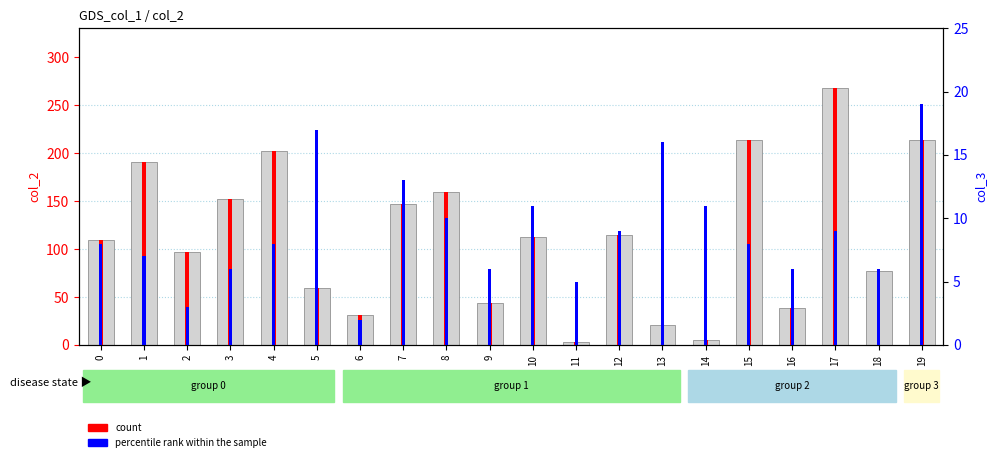

At which label does percentile rank within the sample reach its peak?

19